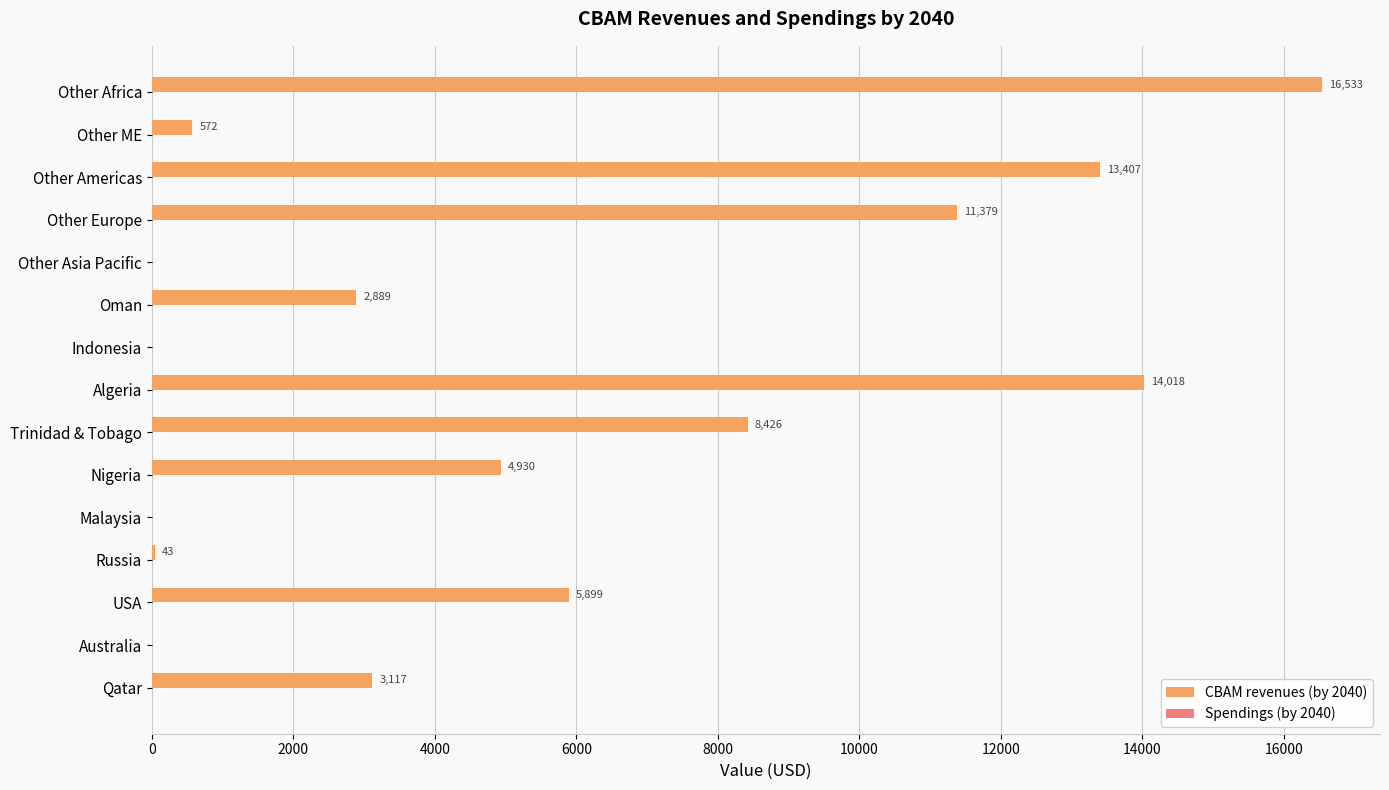

What is the change in value from Algeria to Oman?

-11129.0